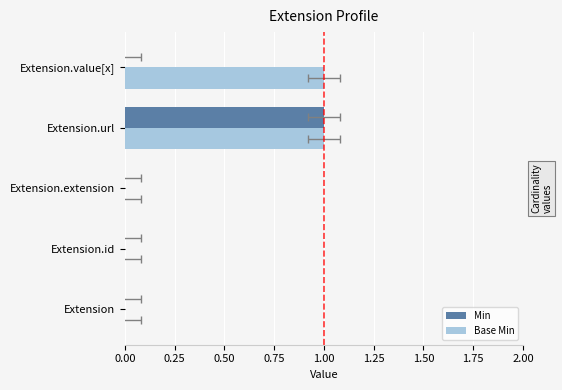

Is it true that Base Min equals 0 at Extension?

False